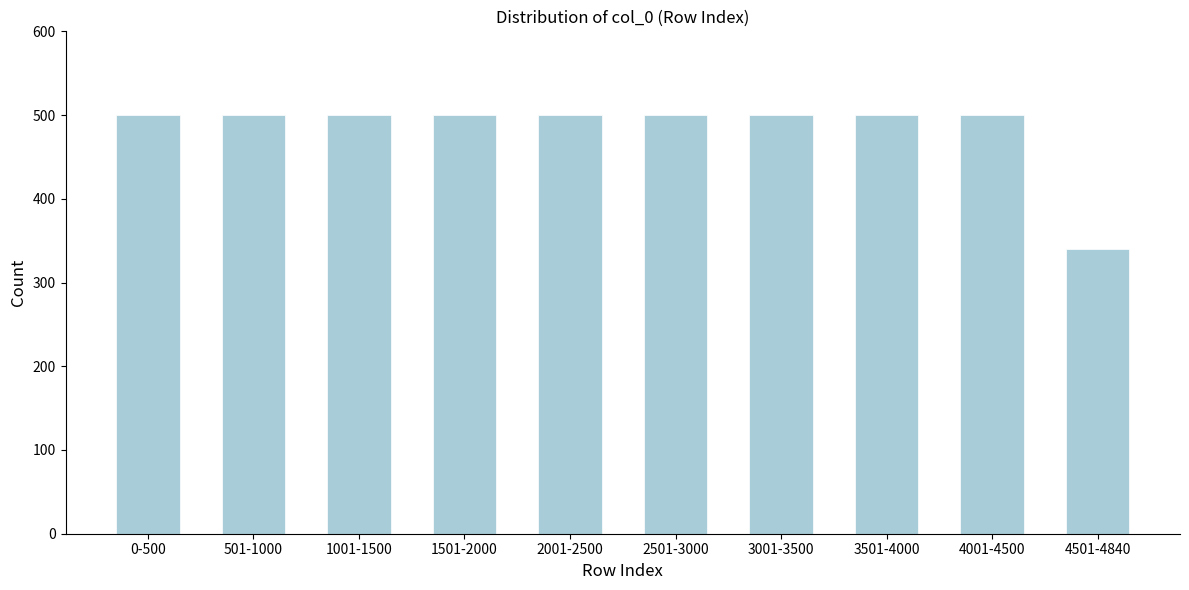

Reading left to right, transcribe all the data shown in this chart.

500	500	500	500	500	500	500	500	500	340